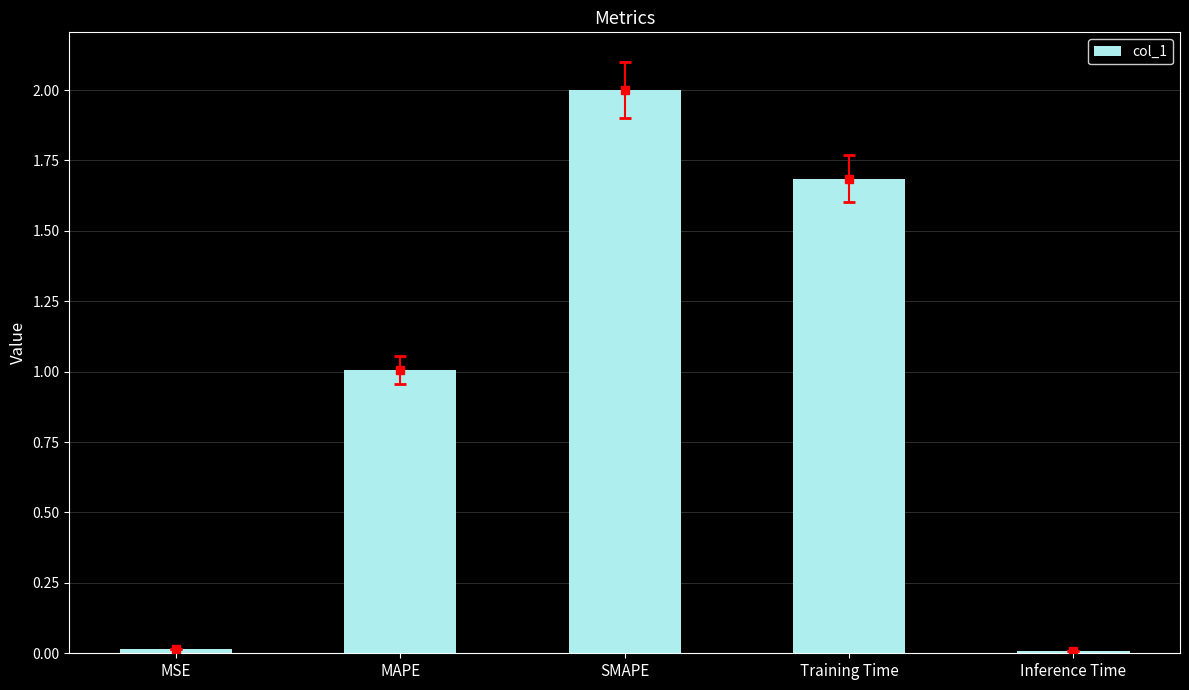

True or false: the data shows 1.3 at SMAPE.

False